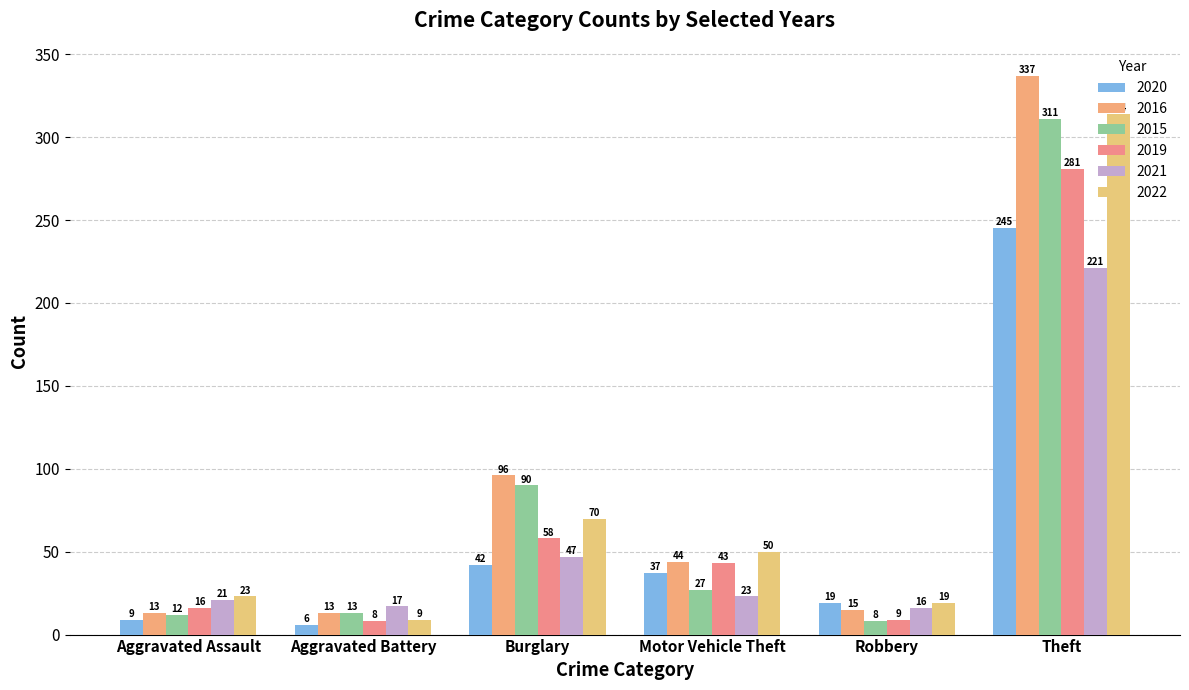

How many values in the 2015 series are below 27?

3